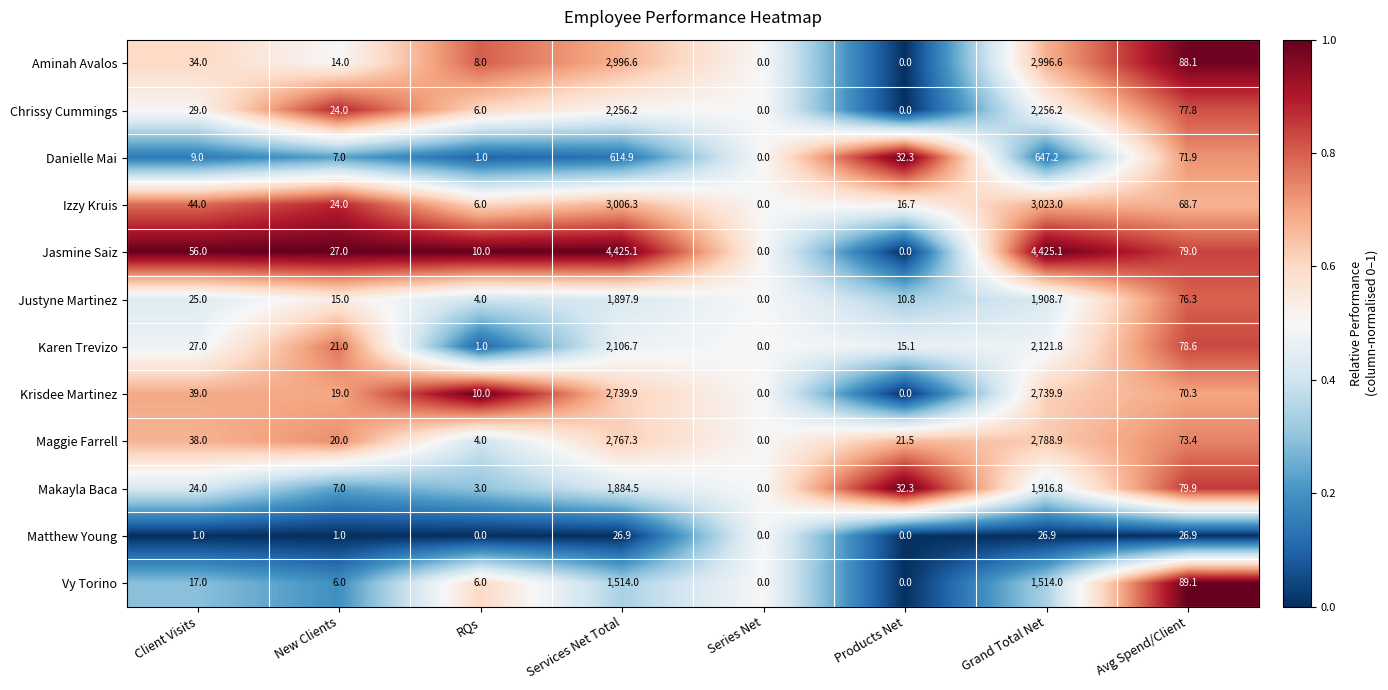

What is the greatest value displayed?

4425.1